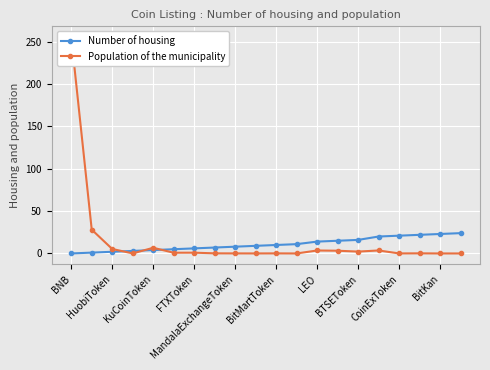

Is it true that Number of housing equals 6 at FTXToken?

True